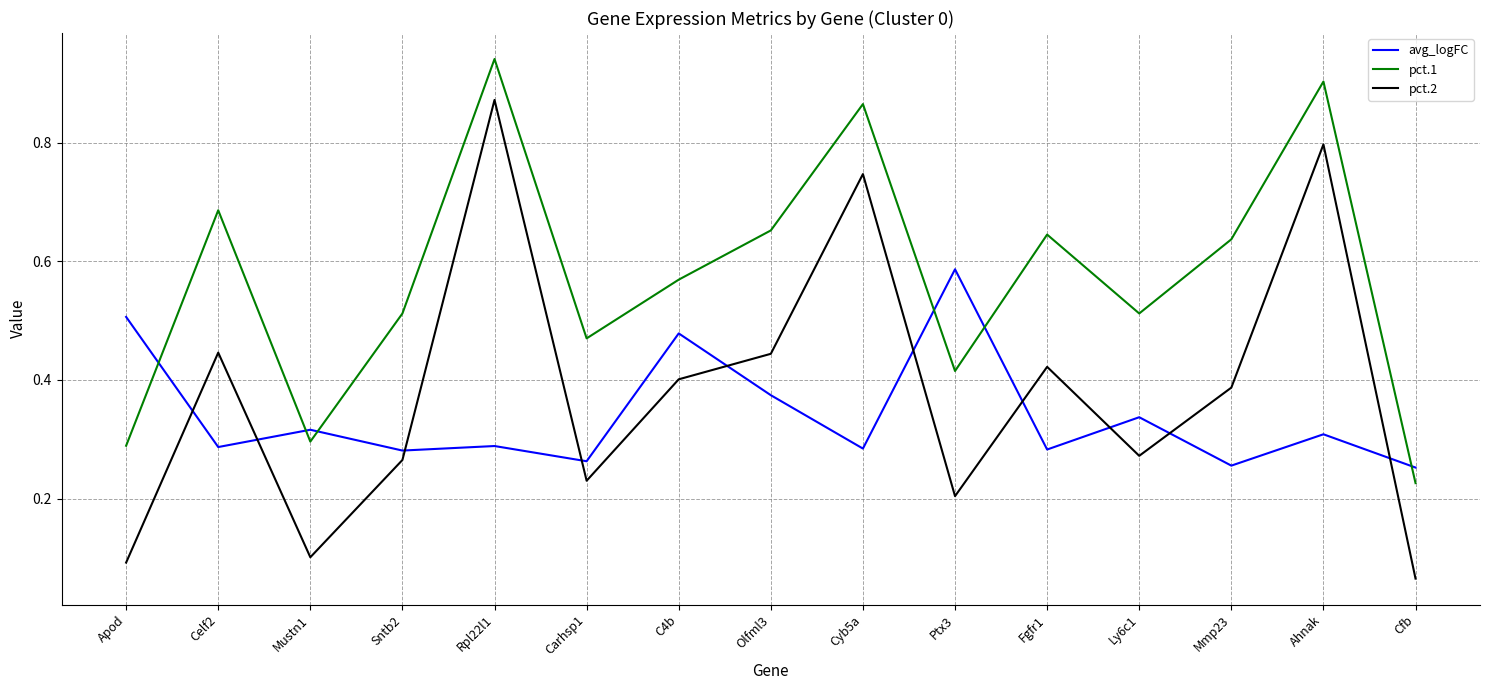

List the series in order of their overall mean, lowest first.

avg_logFC, pct.2, pct.1